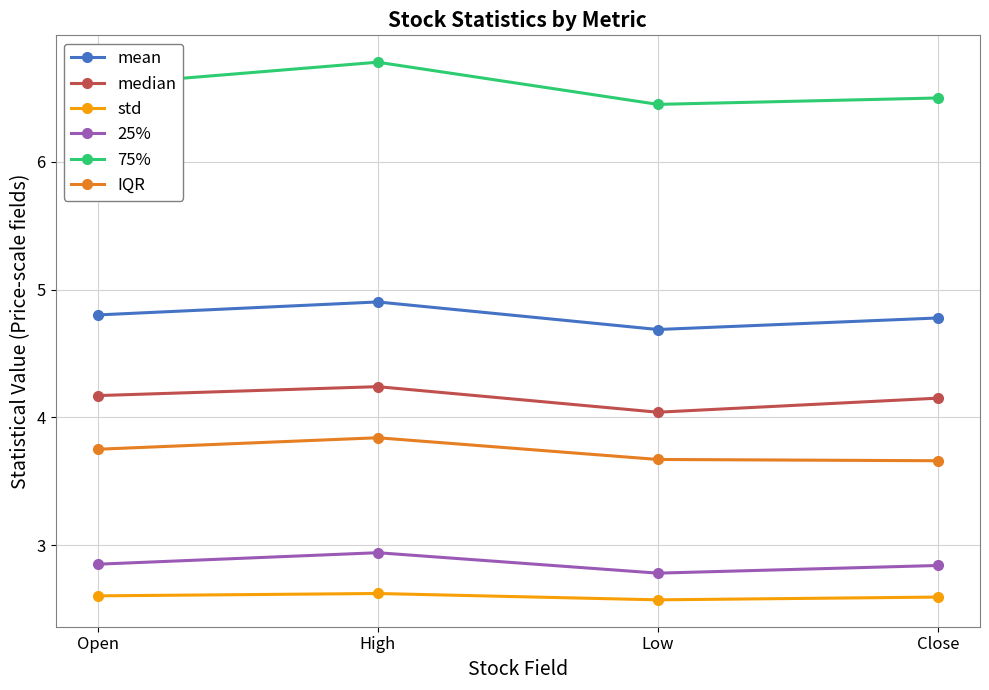

How many std values are between 2 and 3?

4